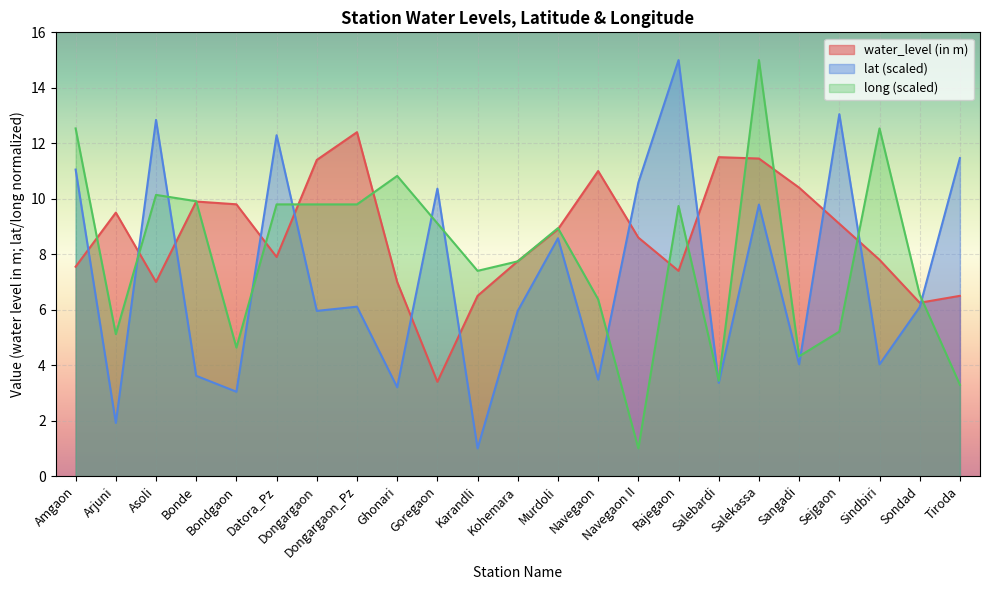

What is the difference between the second highest and minimum values in the water_level (in m) series?

8.1